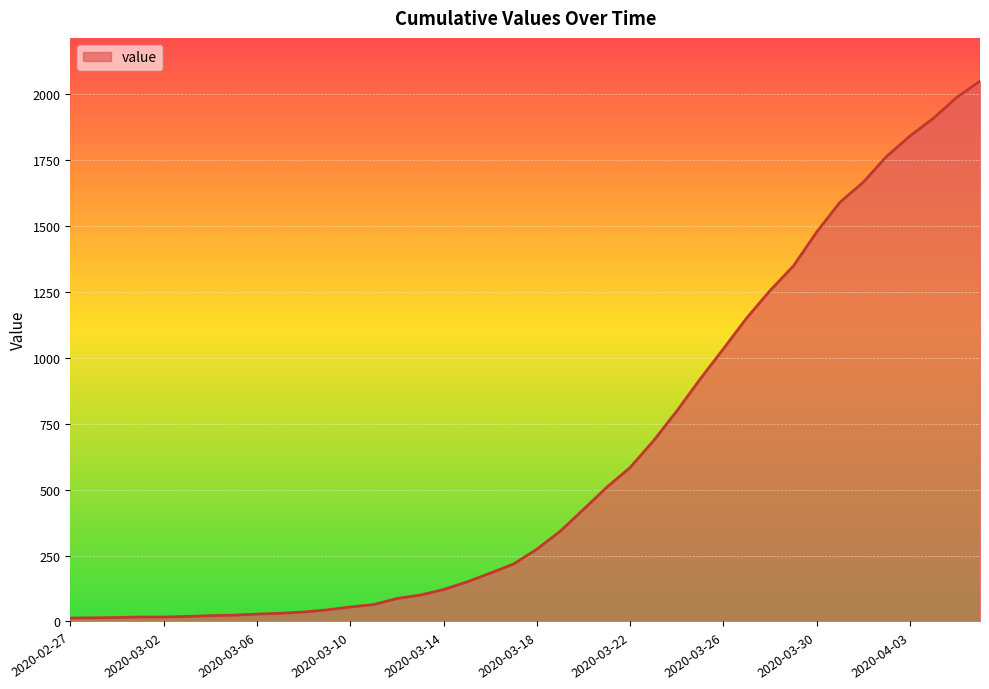

What is the greatest value displayed?

2049